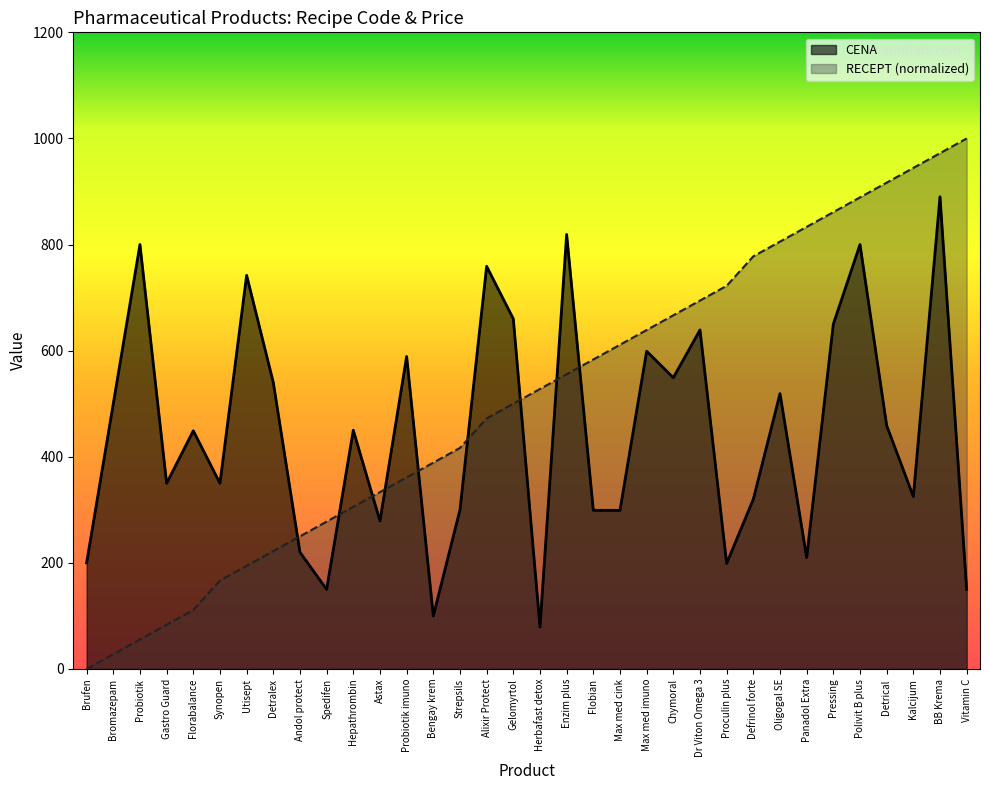

Reading left to right, transcribe all the data shown in this chart.

CENA: Brufen=200.0	Bromazepam=500.0	Probiotik=800.0	Gastro Guard=350.0	Florabalance=449.0	Synopen=350.0	Utisept=742.0	Detralex=540.0	Andol protect=220.0	Spedifen=150.0	Hepathrombin=450.0	Astax=279.0	Probiotik imuno=589.0	Bengay krem=100.0	Strepsils=300.0	Alixir Protect=759.0	Gelomyrtol=660.0	Herbafast detox=79.0	Enzim plus=819.0	Flobian=299.0	Max med cink=299.0	Max med imuno=599.0	Chymoral=549.0	Dr Viton Omega 3=639.0	Proculin plus=199.0	Defrinol forte=320.0	Oligogal SE=519.0	Panadol Extra=210.0	Pressing=650.0	Polivit B plus=800.0	Detrical =459.0	Kalcijum=325.0	BB Krema=890.0	Vitamin C=150.0
RECEPT: Brufen=0.0	Bromazepam=27.8	Probiotik=55.6	Gastro Guard=83.3	Florabalance=111.1	Synopen=166.7	Utisept=194.4	Detralex=222.2	Andol protect=250.0	Spedifen=277.8	Hepathrombin=305.6	Astax=333.3	Probiotik imuno=361.1	Bengay krem=388.9	Strepsils=416.7	Alixir Protect=472.2	Gelomyrtol=500.0	Herbafast detox=527.8	Enzim plus=555.6	Flobian=583.3	Max med cink=611.1	Max med imuno=638.9	Chymoral=666.7	Dr Viton Omega 3=694.4	Proculin plus=722.2	Defrinol forte=777.8	Oligogal SE=805.6	Panadol Extra=833.3	Pressing=861.1	Polivit B plus=888.9	Detrical =916.7	Kalcijum=944.4	BB Krema=972.2	Vitamin C=1000.0